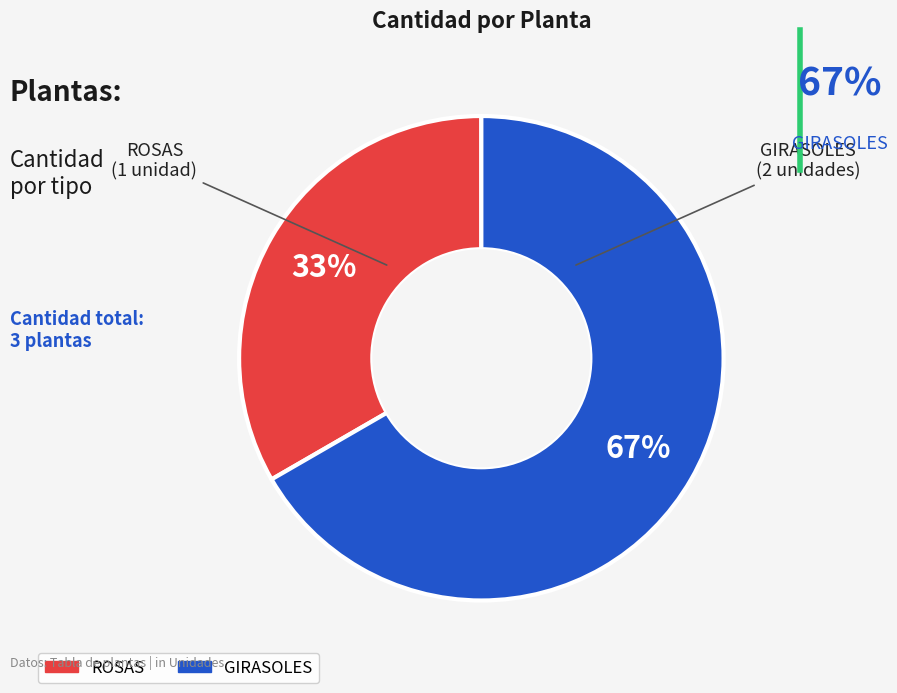

To the nearest percent, what portion does ROSAS represent?

33%